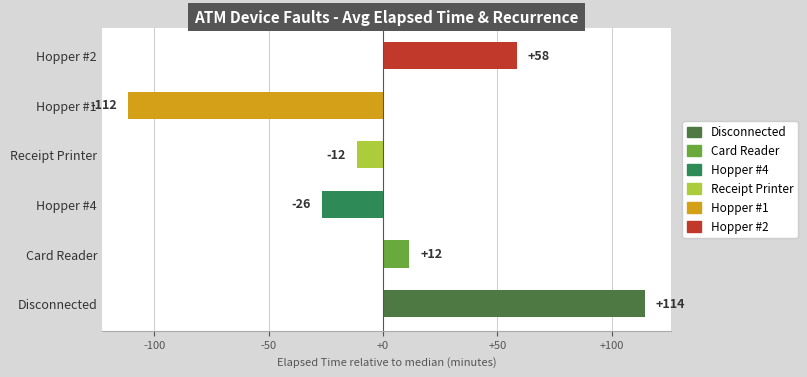

Rank the categories by value from highest to lowest.

Disconnected, Hopper #2, Card Reader, Receipt Printer, Hopper #4, Hopper #1